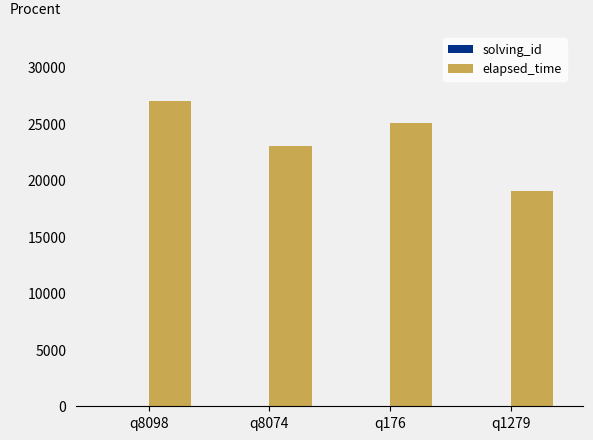

What is the maximum value for elapsed_time?

27000